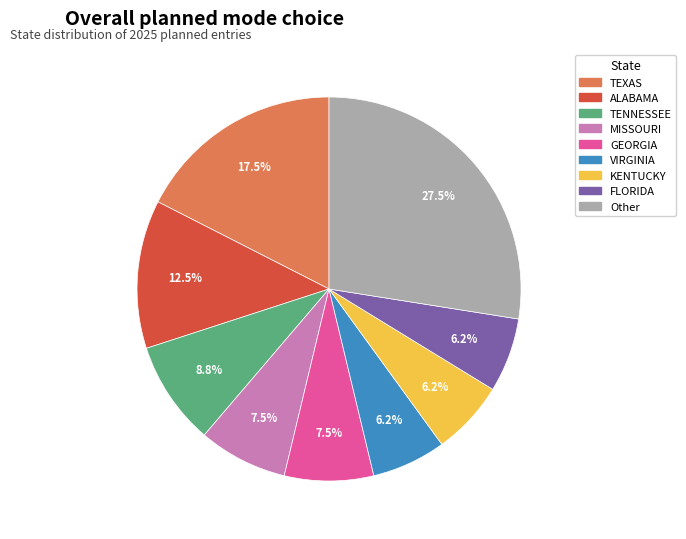

Does any single category account for the majority?

No